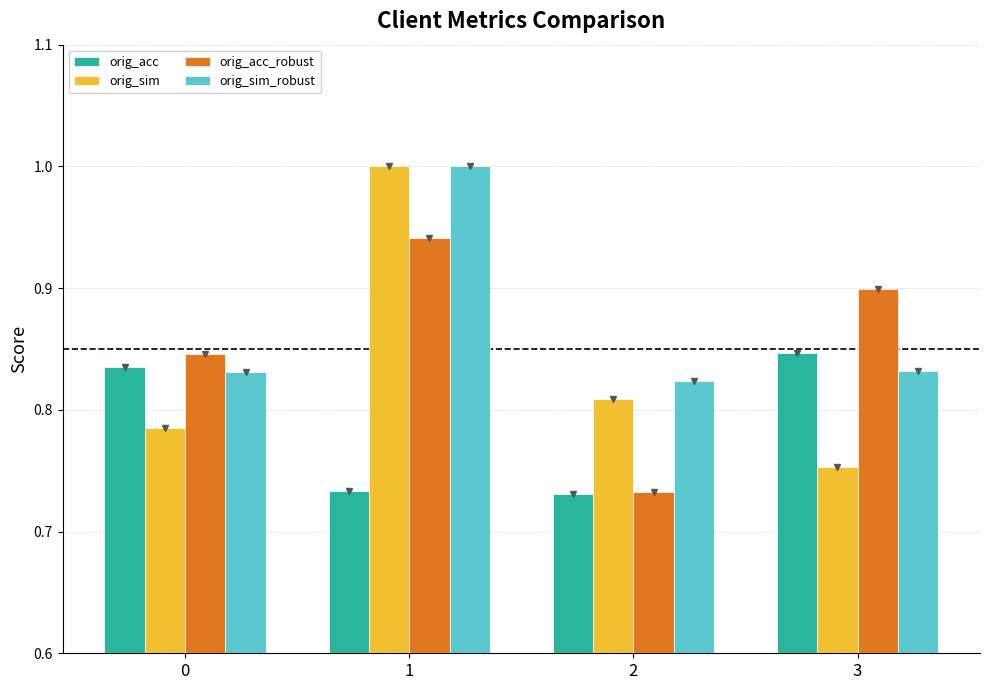

What is the maximum value shown in the chart?

1.0